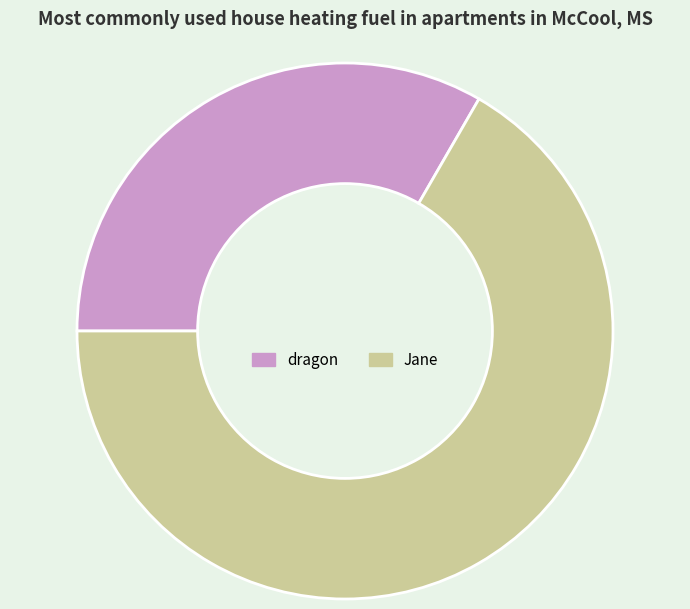

How many segments does this pie chart have?

2